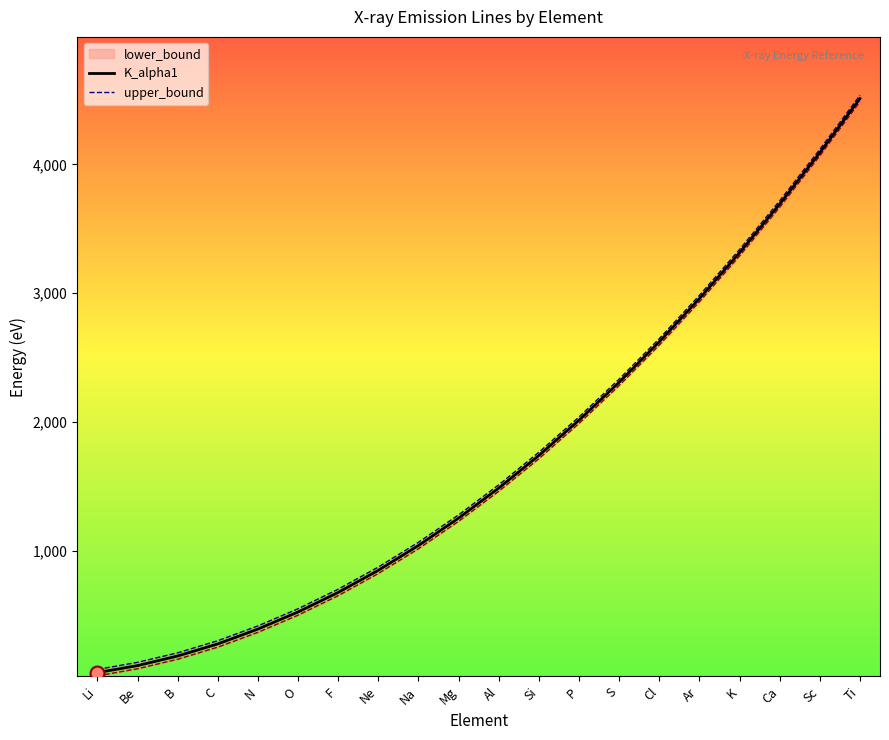

What is the spread (max minus min) of values at Sc?

50.0